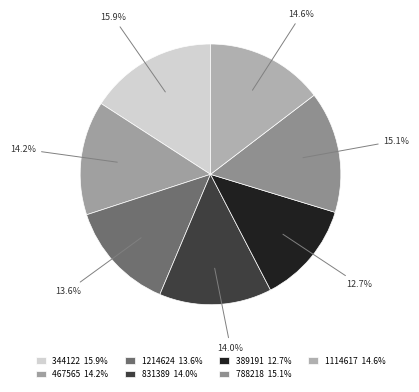

To the nearest percent, what is the difference between the 389191 and 1114617 slice percentages?

2%